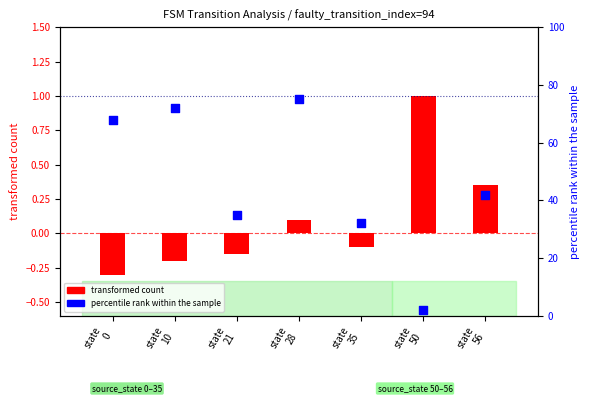

What is the change in value from state
10 to state
28?

+3